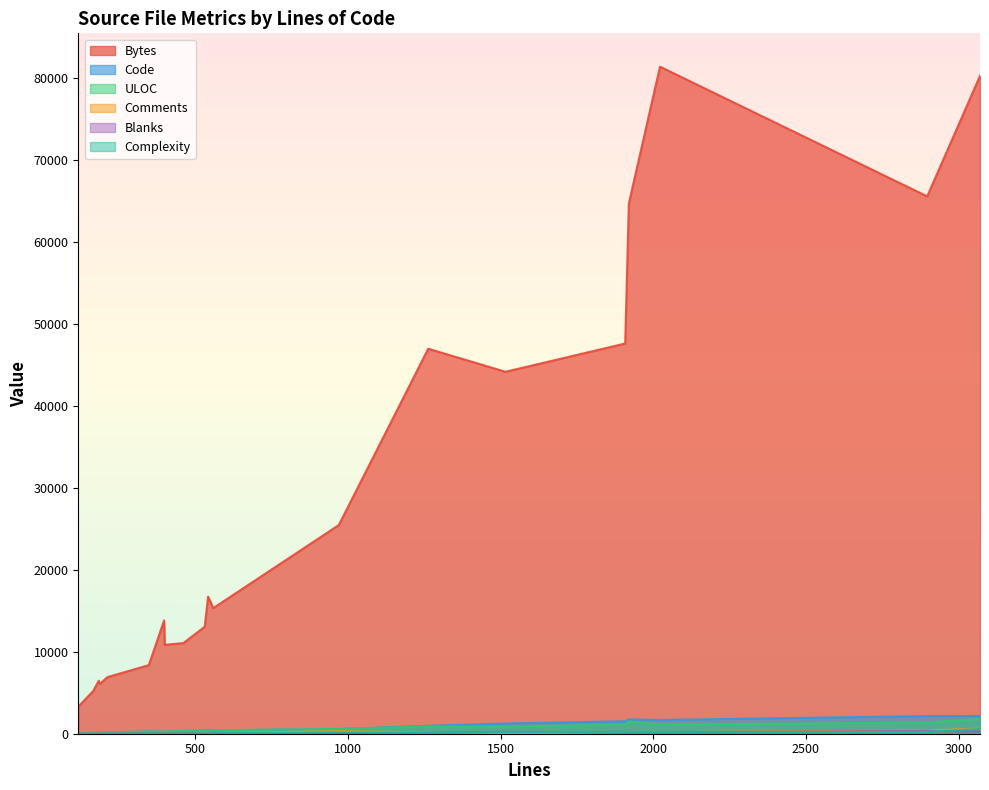

What is the average value of the Blanks series?

97